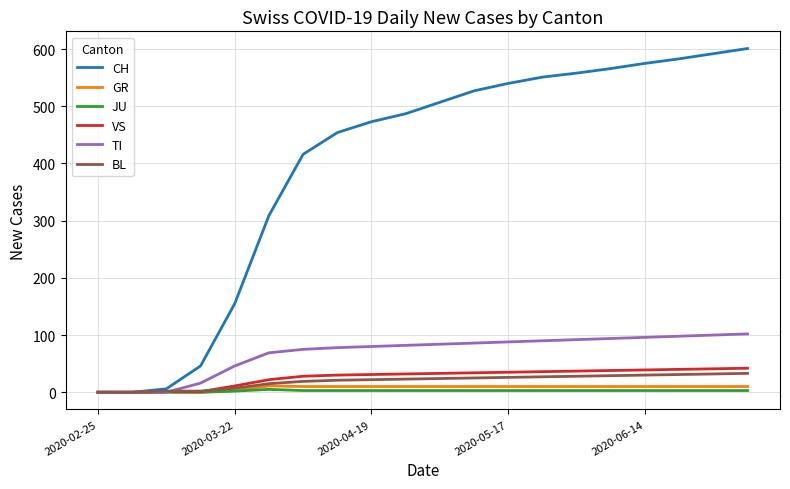

Which series has the largest range (max minus min)?

CH